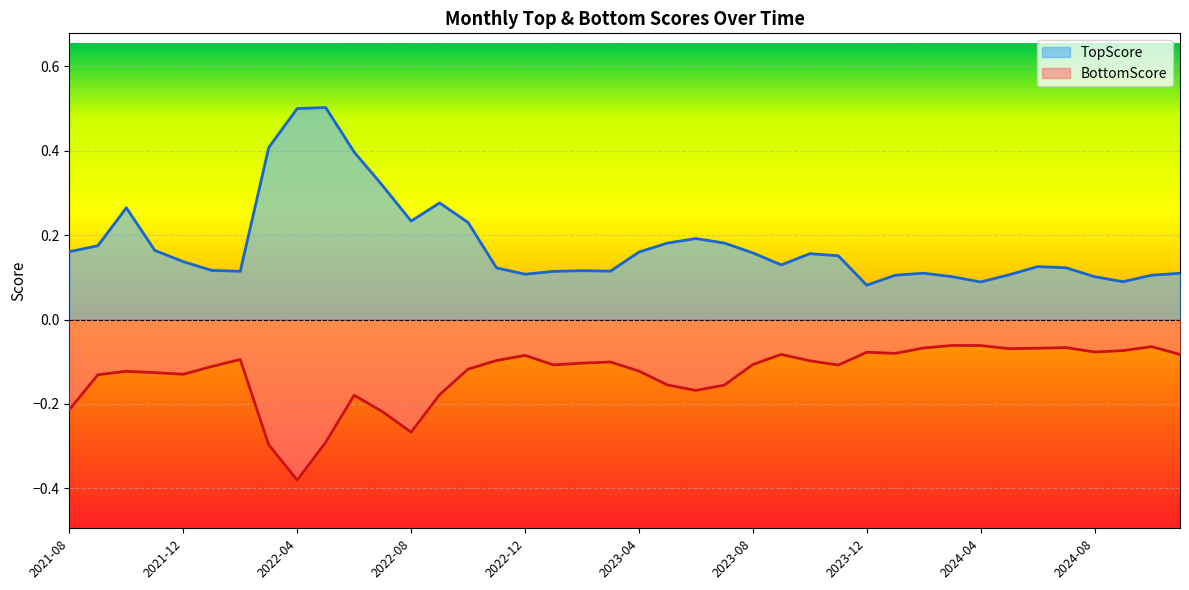

True or false: TopScore and BottomScore cross at least once.

False